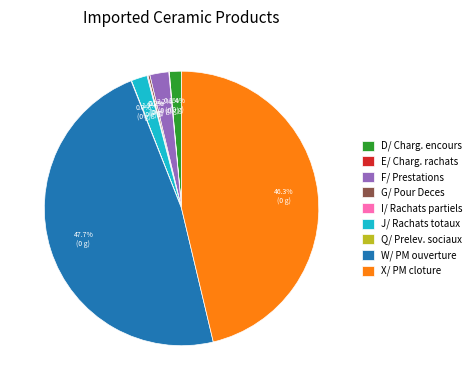

What is the largest slice in the pie chart?

W/ PM ouverture